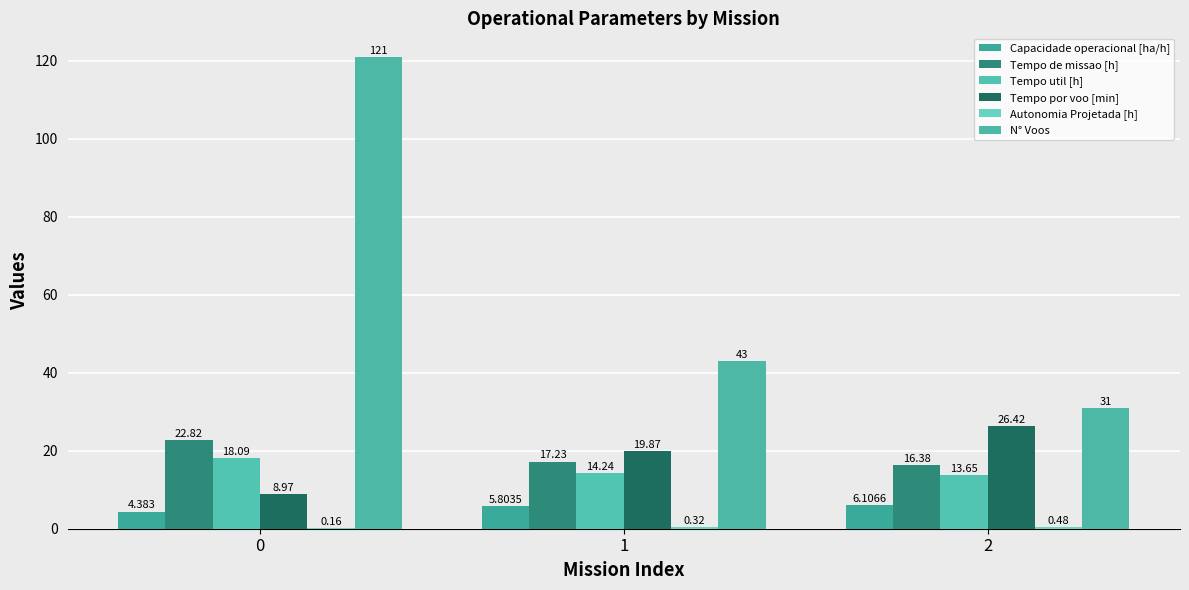

Count the number of data series in this chart.

6